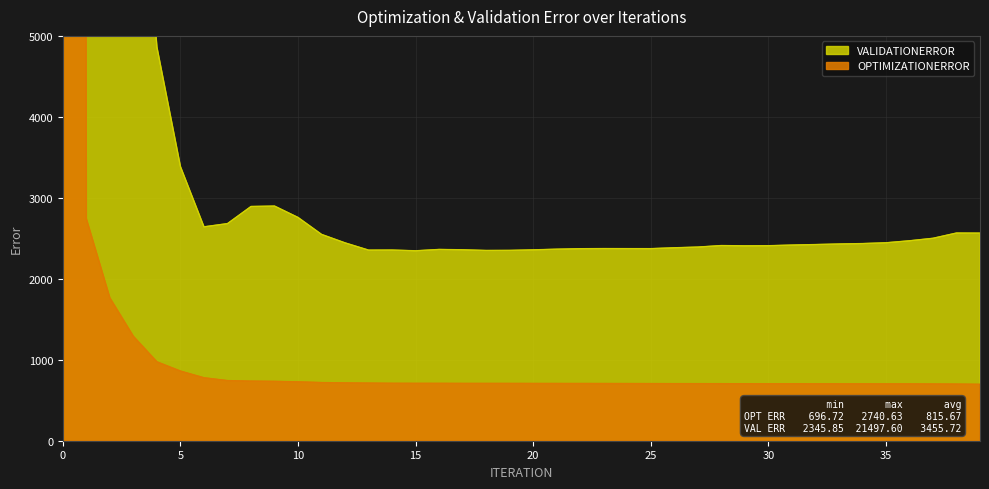

How many lines are shown in the chart?

2